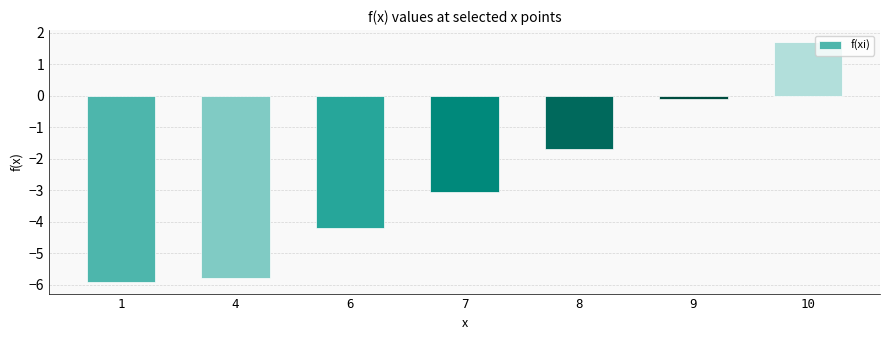

The value at 1 is -9.3. True or false?

False